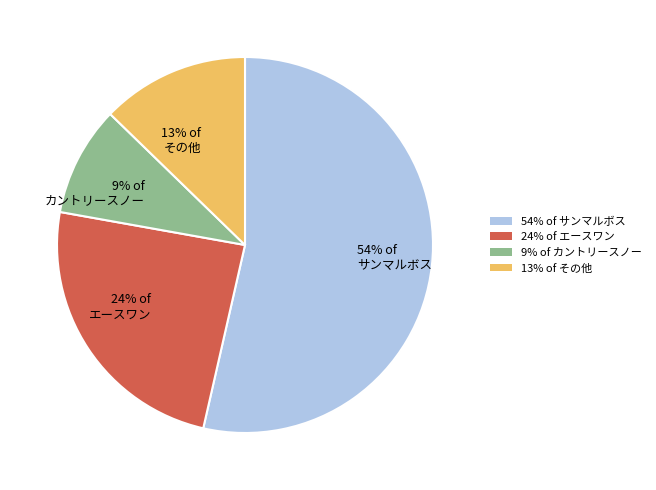

Which slice is the largest?

54% of サンマルボス